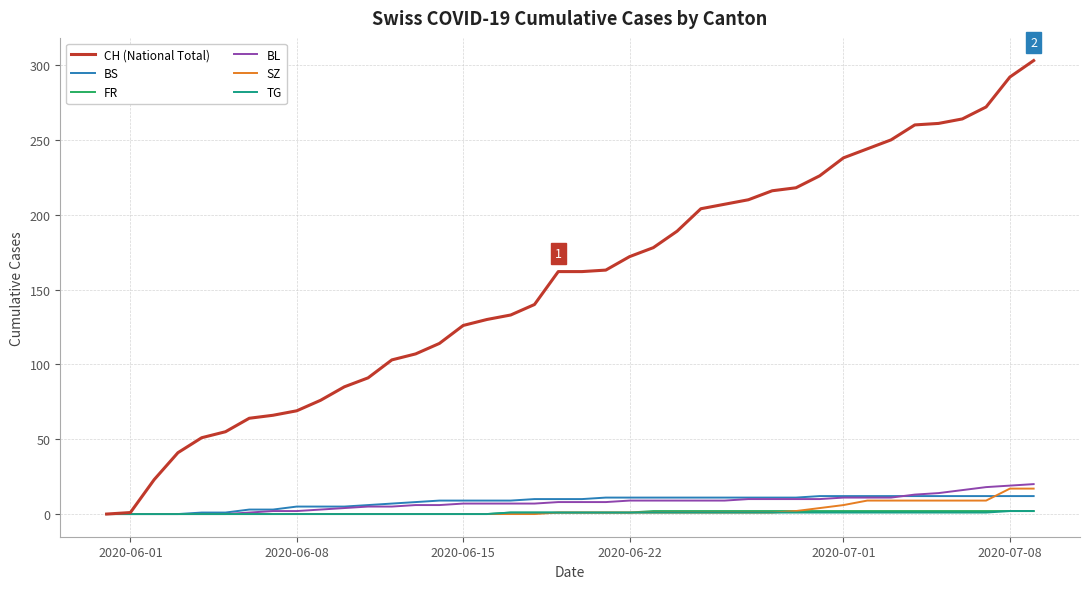

Which series has the widest spread of values?

CH (National Total)